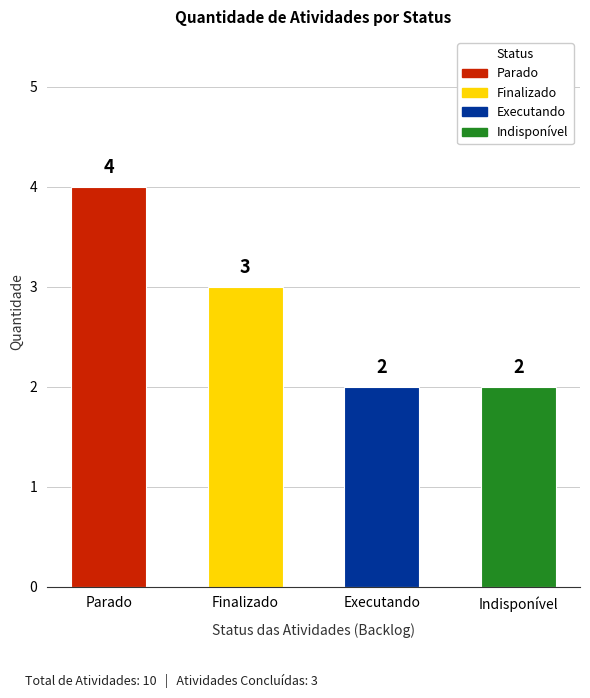

What is the approximate value at Parado?

4